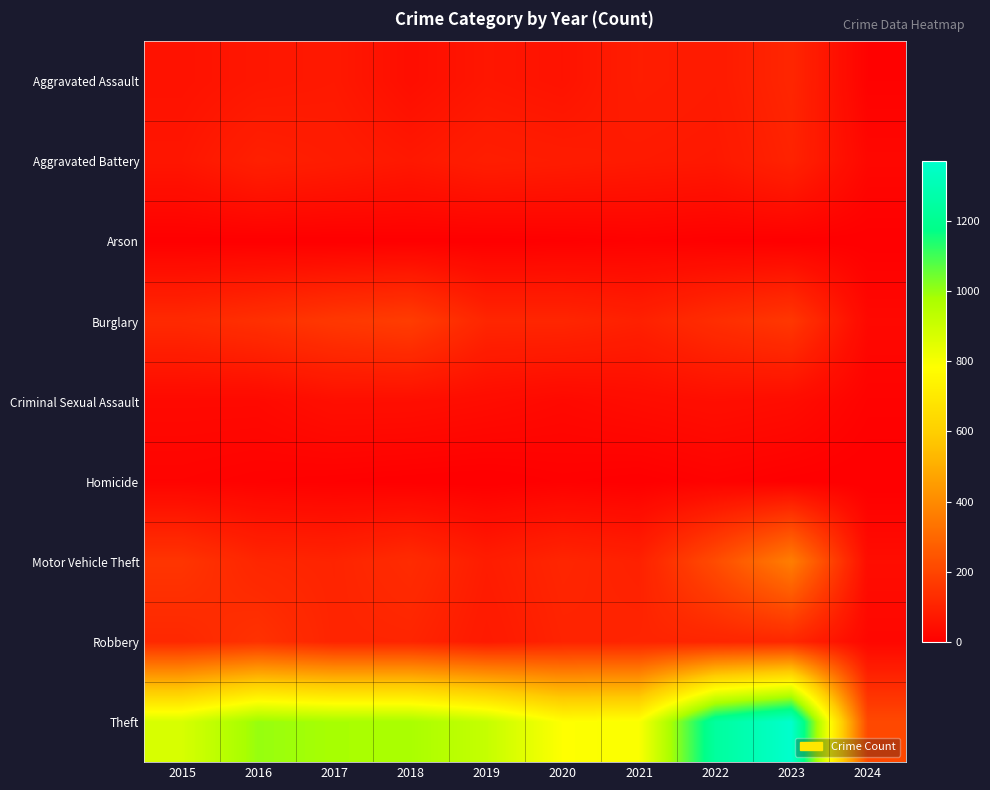

Between 2021 and 2018, which is larger?

2021